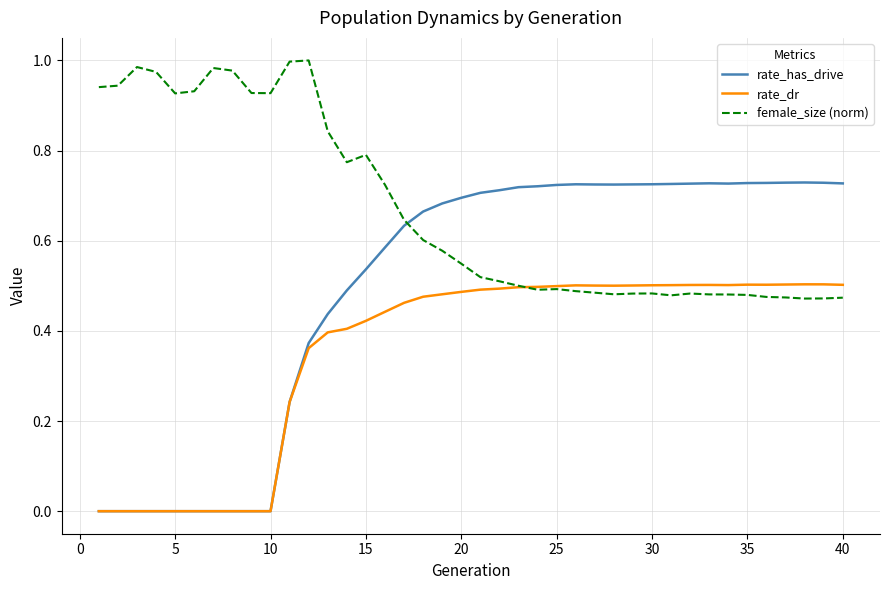

List the series in order of their peak value, highest first.

female_size (norm), rate_has_drive, rate_dr